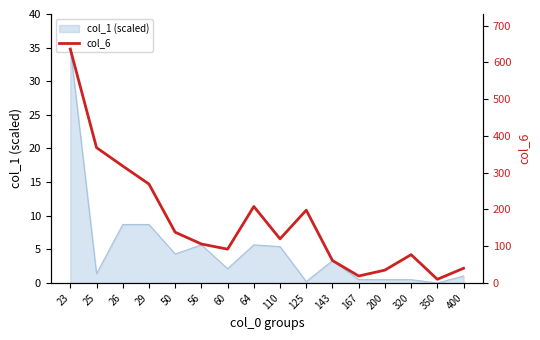

Reading left to right, extract all data points from this chart.

23=636	25=368	26=318	29=269	50=138	56=106	60=92	64=208	110=120	125=198	143=61	167=19	200=35	320=77	350=10	400=40